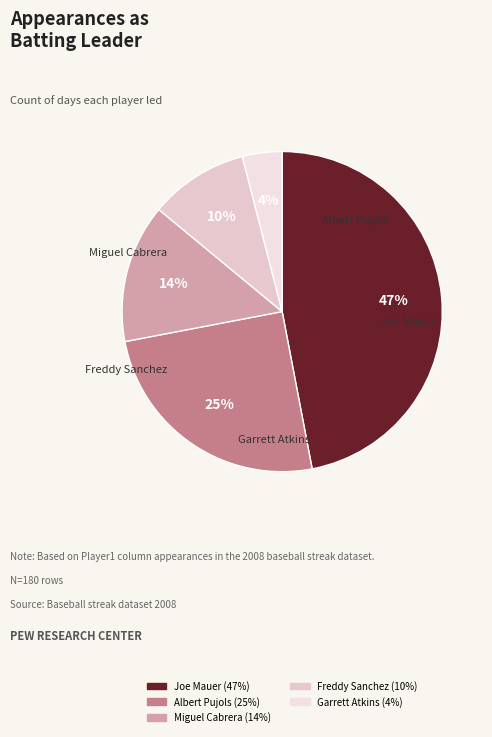

Approximately how many times larger is the value at Joe Mauer compared to Freddy Sanchez?

4.7